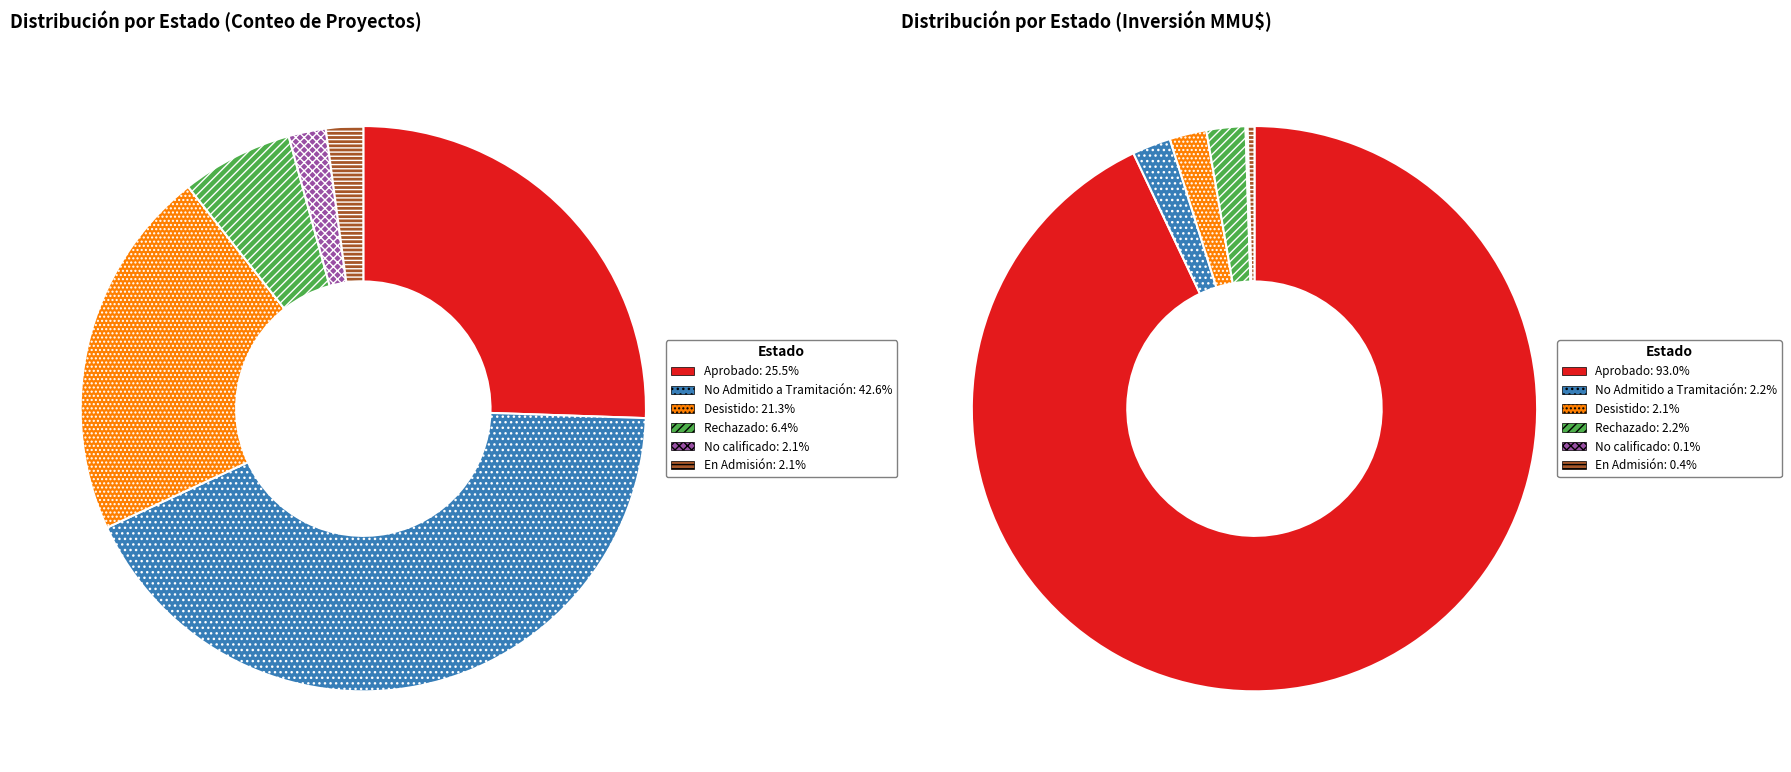

How many segments does this pie chart have?

6